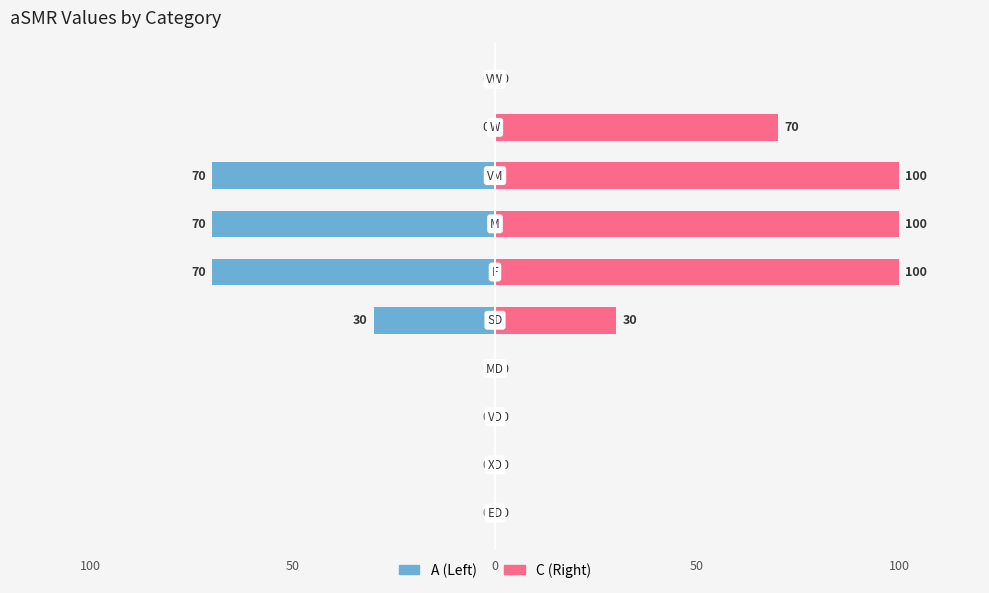

How many values in A are below zero?

4